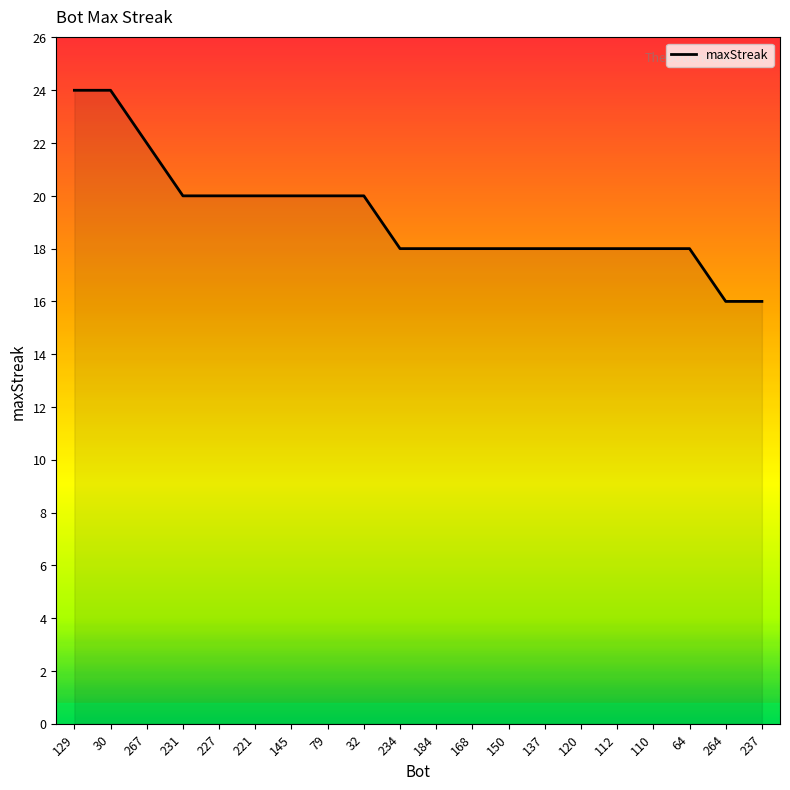

What is the difference between the values at 129 and 234?

6